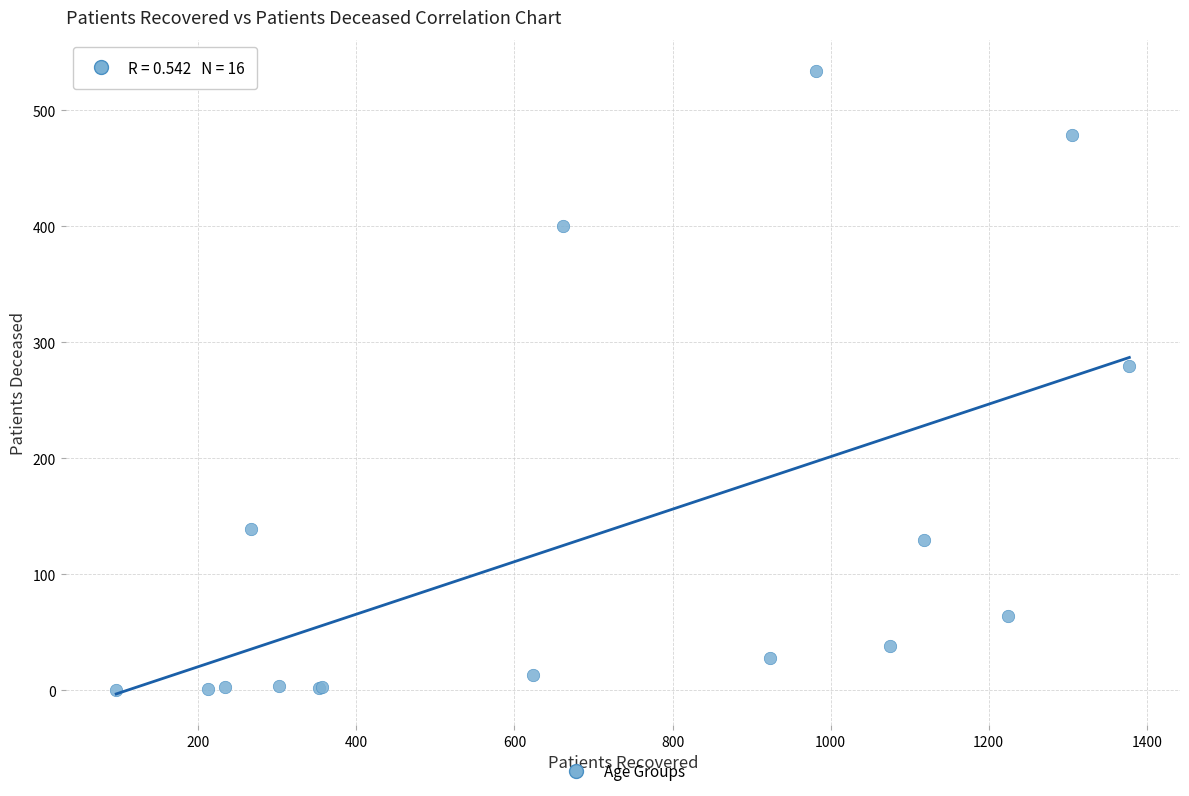

What Y value in the scatter plot is closest to 267?

280